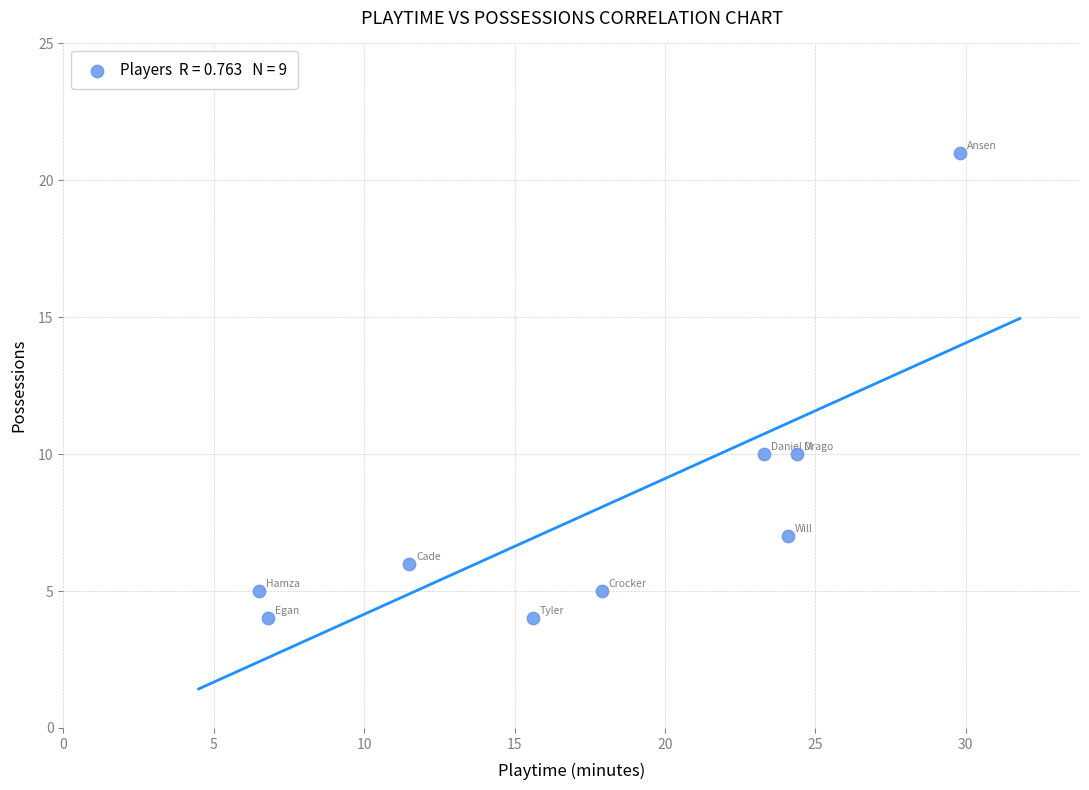

What is the average Y value?

8